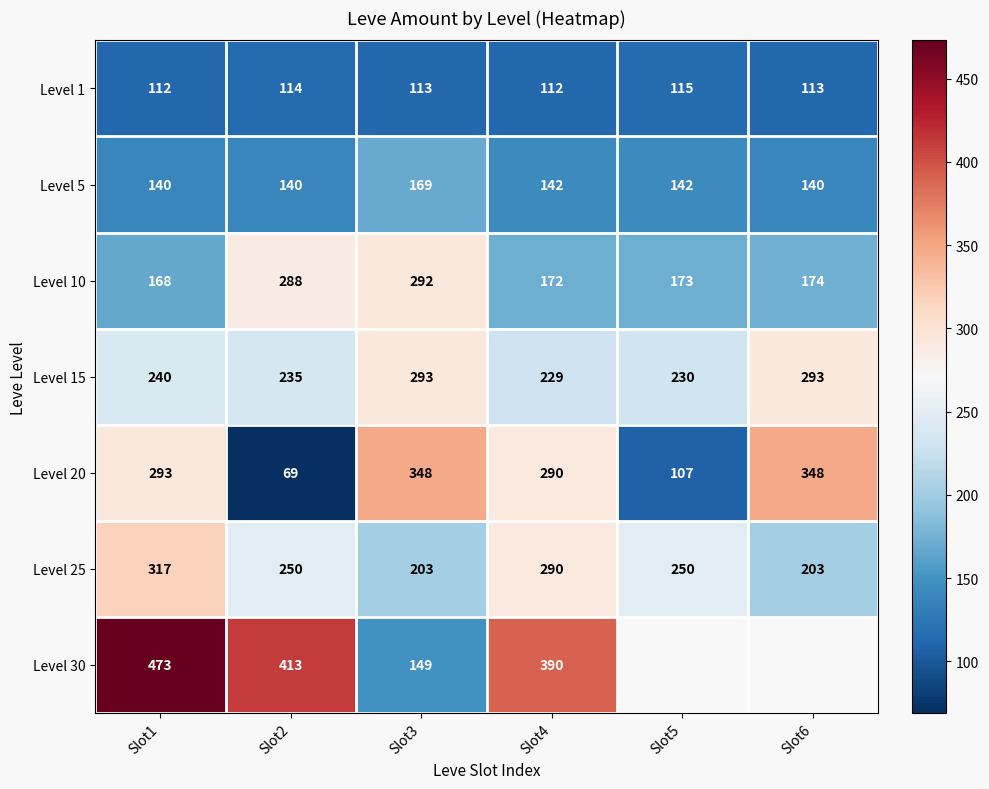

At which category is the sum across all series the highest?

Slot1